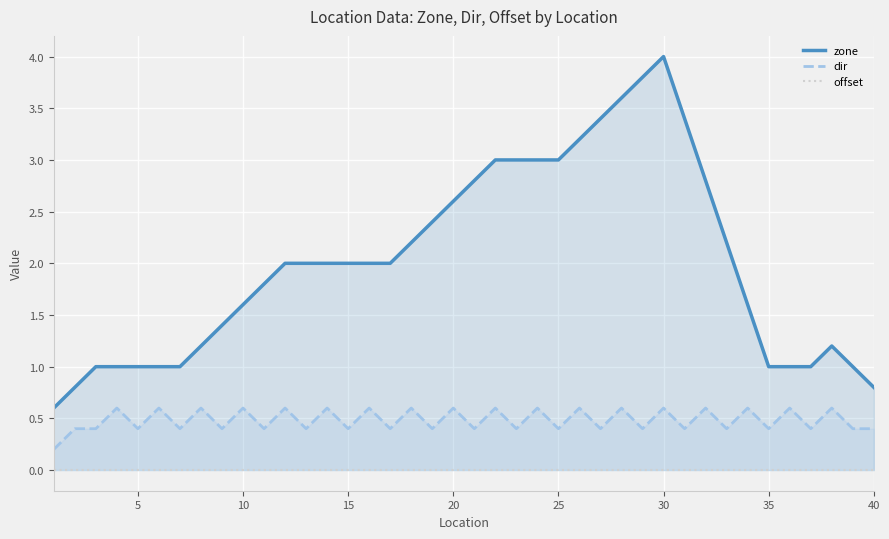

What is the maximum value for dir?

0.6